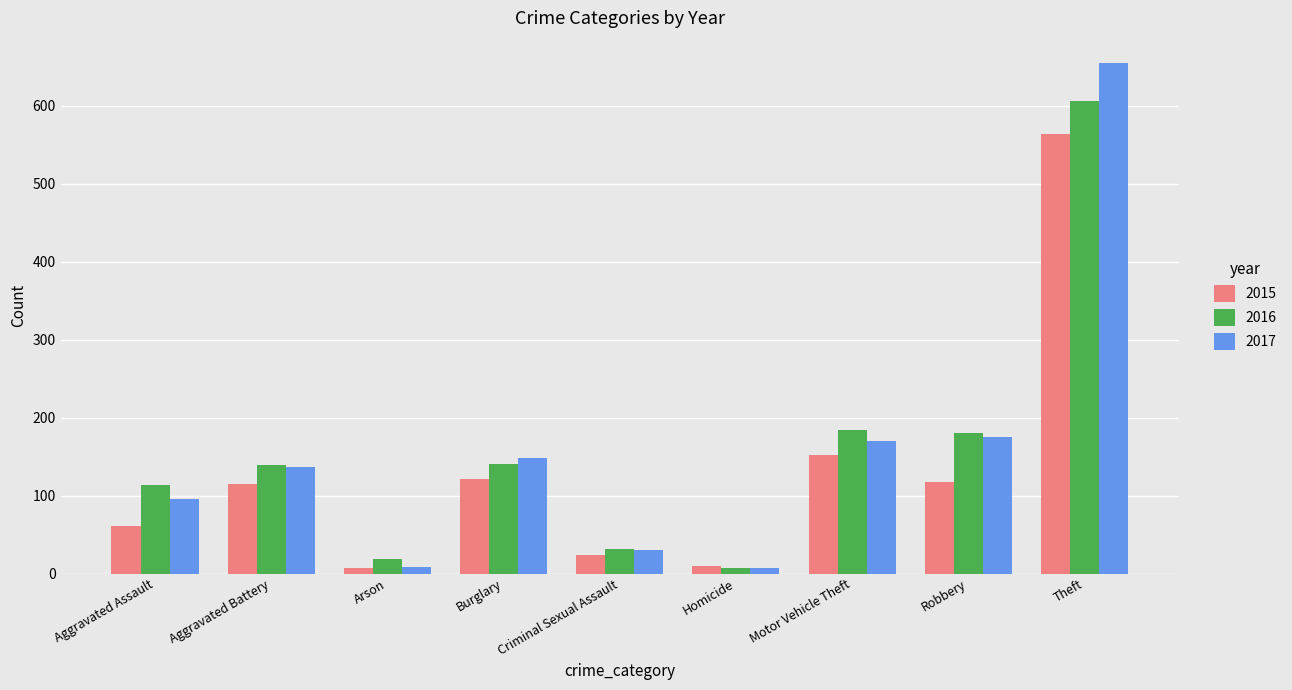

Which category has the highest value in the 2017 series?

Theft